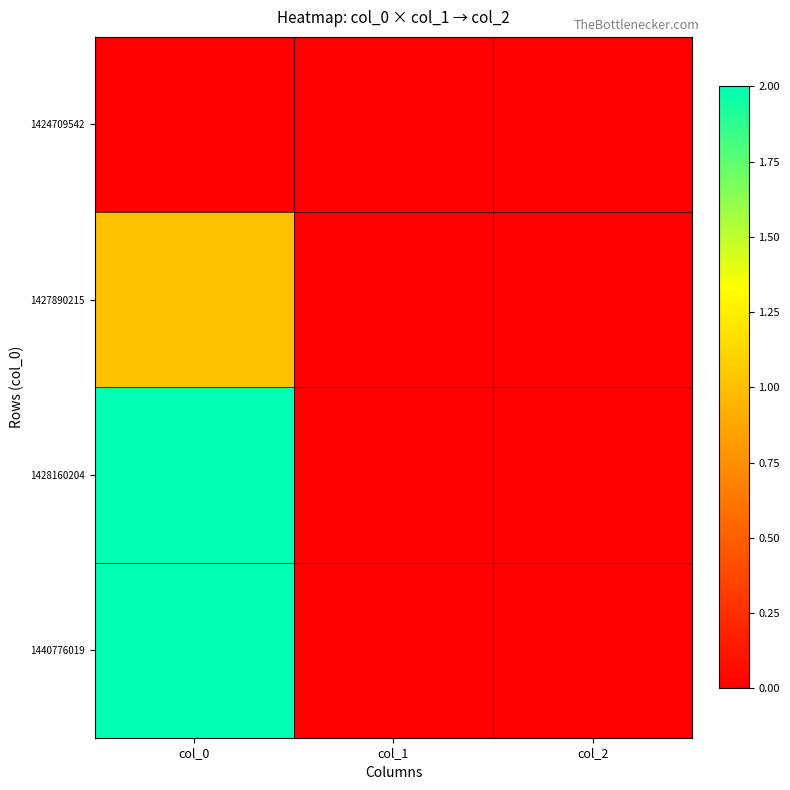

Rank the series at col_1 from lowest to highest value.

1424709542, 1427890215, 1428160204, 1440776019